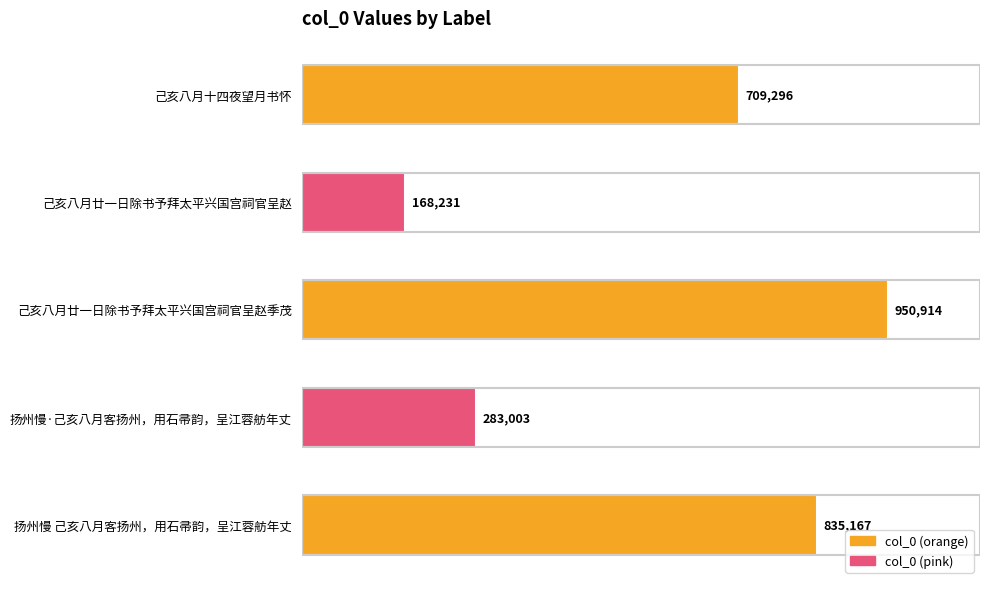

Reading top to bottom, transcribe all the data shown in this chart.

己亥八月十四夜望月书怀=709296	己亥八月廿一日除书予拜太平兴国宫祠官呈赵=168231	己亥八月廿一日除书予拜太平兴国宫祠官呈赵季茂=950914	扬州慢·己亥八月客扬州，用石帚韵，呈江蓉舫年丈=283003	扬州慢 己亥八月客扬州，用石帚韵，呈江蓉舫年丈=835167